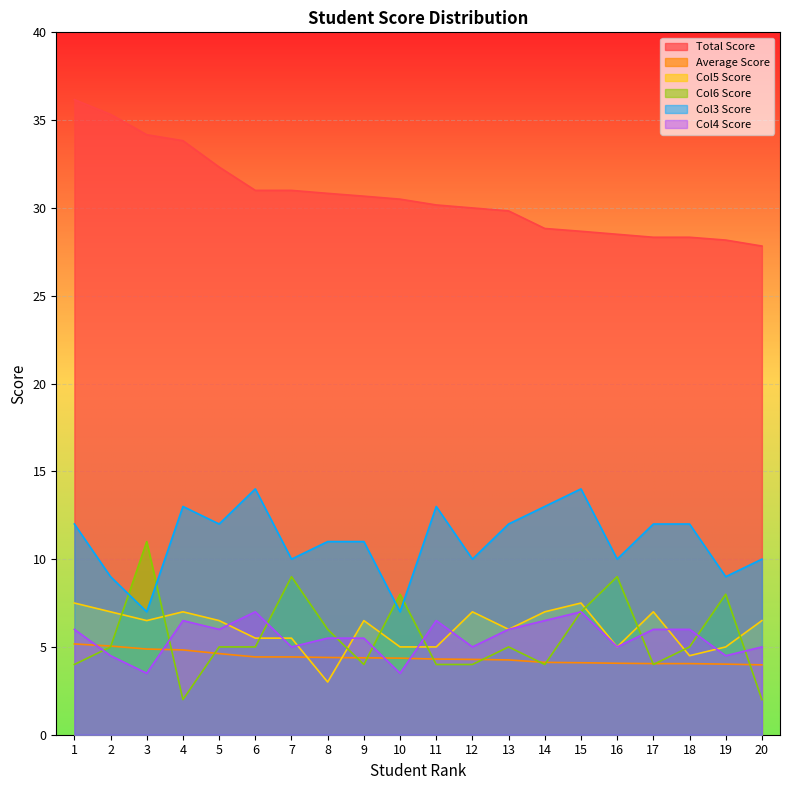

At which label does Col5 Score reach its peak?

1